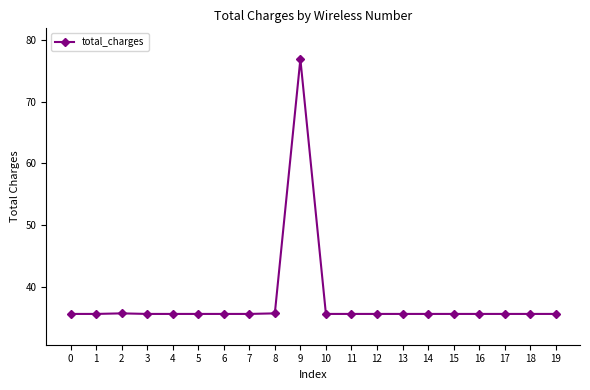

True or false: the data shows 35.6 at 8.

True